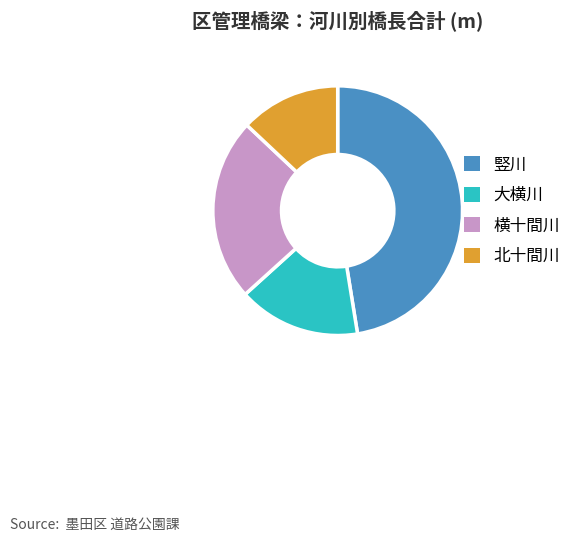

Is there any slice that represents more than half of the pie?

No